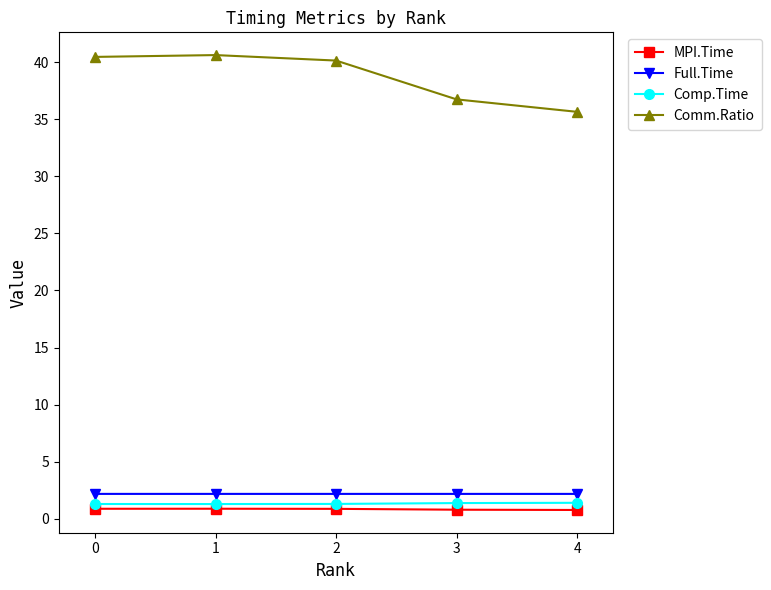

What is the greatest value displayed?

40.6